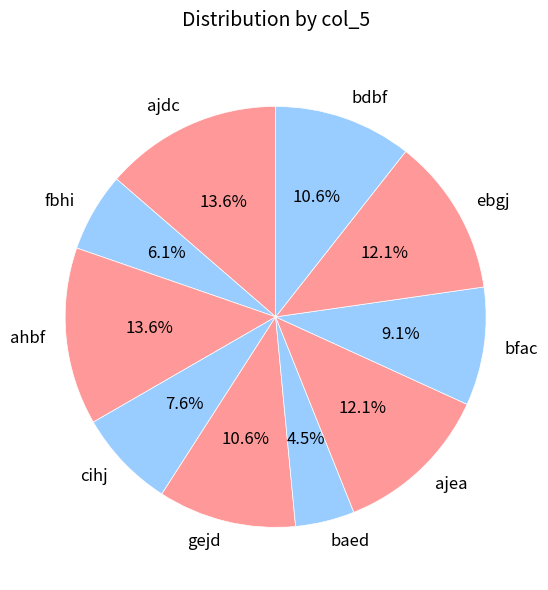

Is cihj the majority of the pie?

No